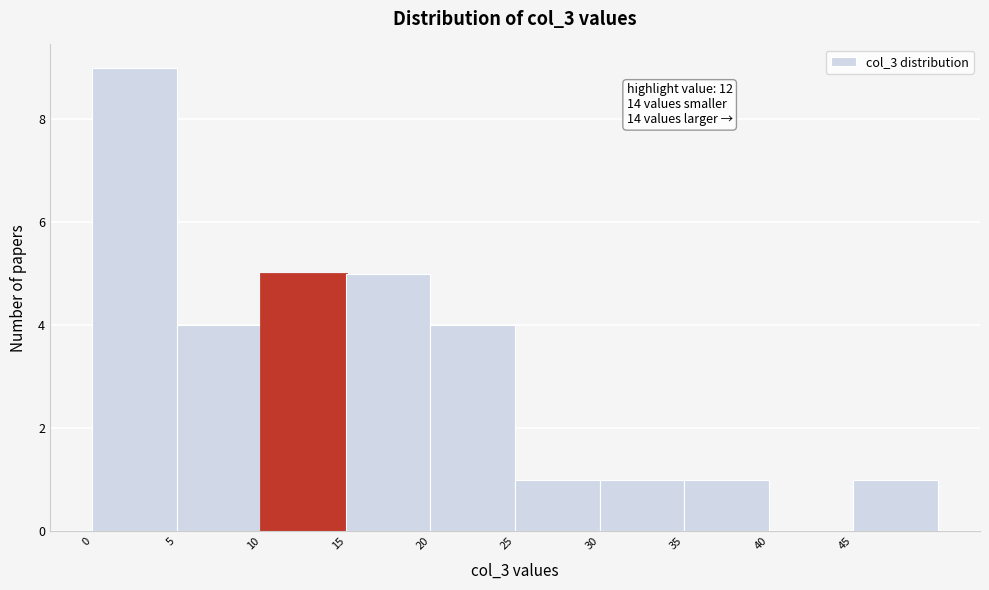

Over which range of the x-axis is the bar tallest?

0 to 5